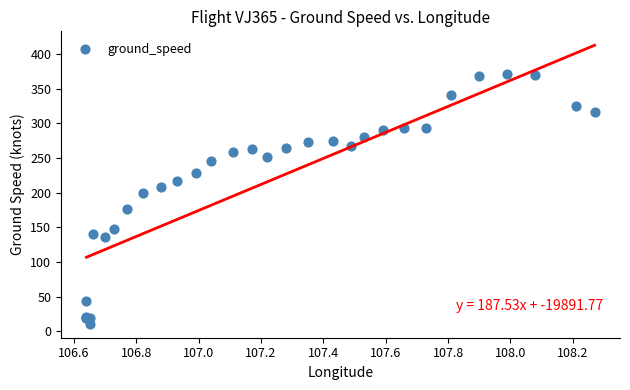

What Y value in the scatter plot is closest to 191?

199